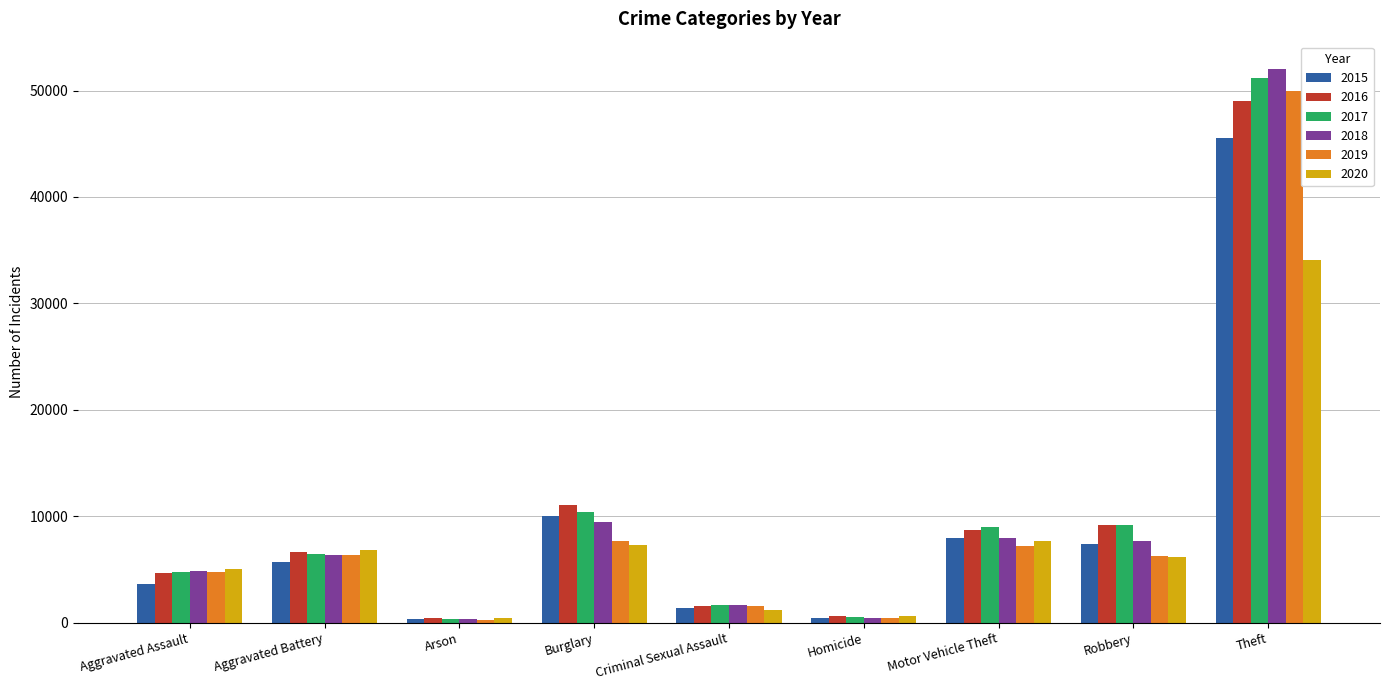

True or false: 2020 has a value of 2266 at Burglary.

False